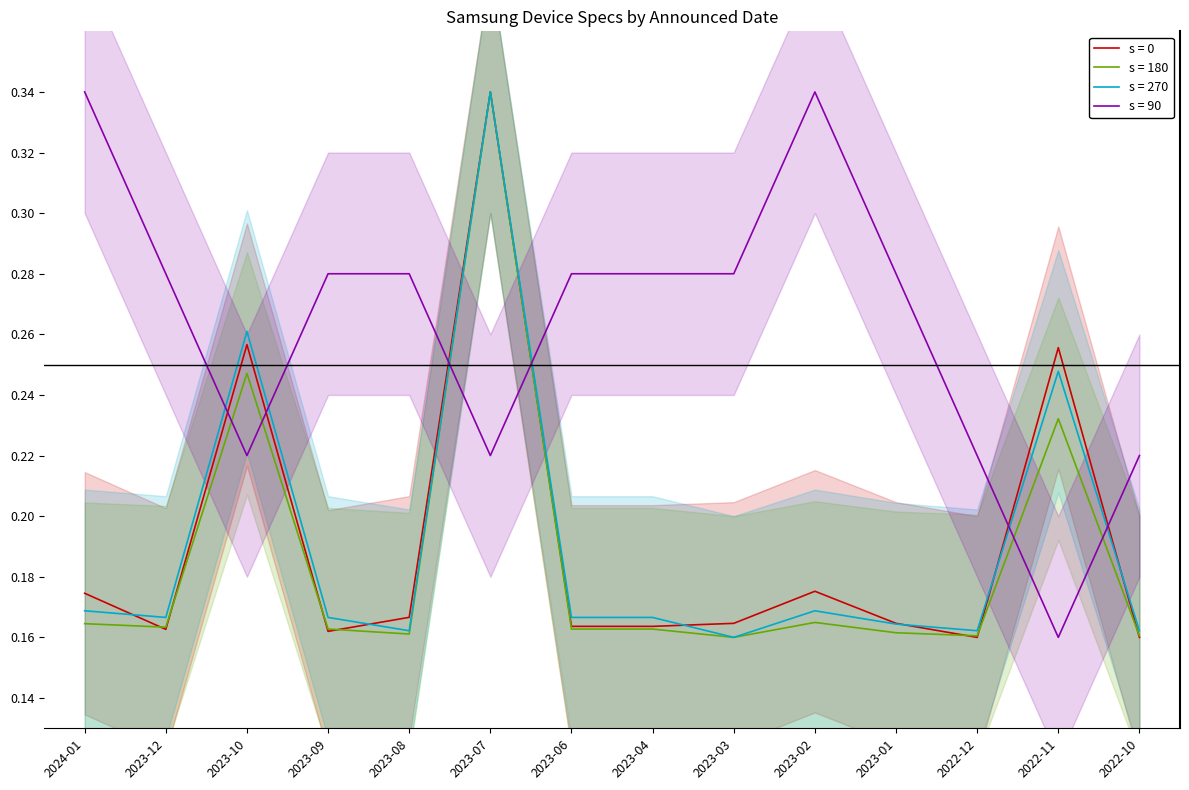

What is the spread (max minus min) of values at 2023-03?

0.1